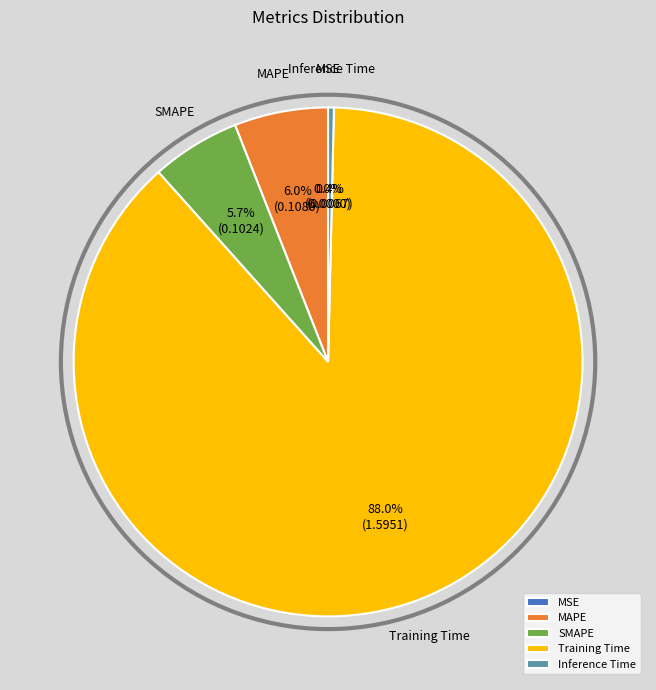

Combined, do Training Time and SMAPE account for over 50%?

Yes